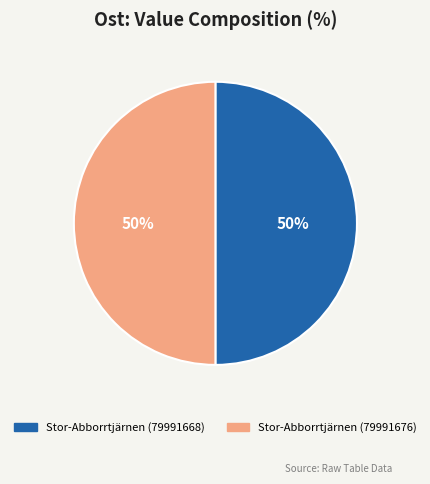

How many slices are in this pie chart?

2